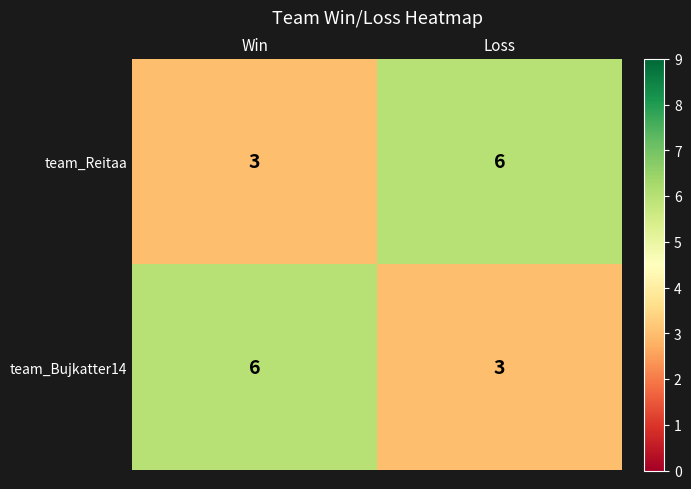

Where is team_Reitaa nearest to the value 4?

Win